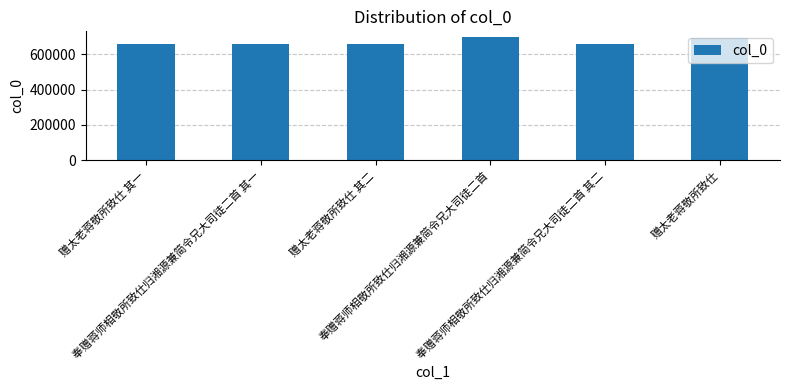

What is the difference between the maximum and minimum values?

36640